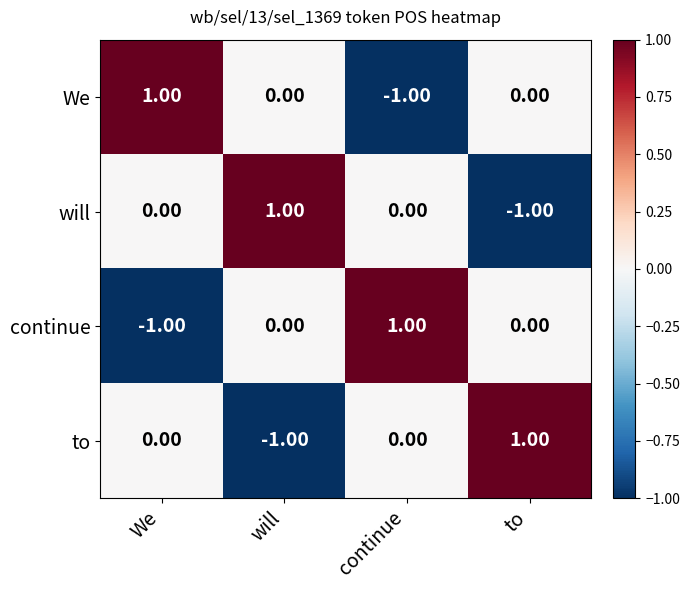

Which category has the lowest value in the to series?

will